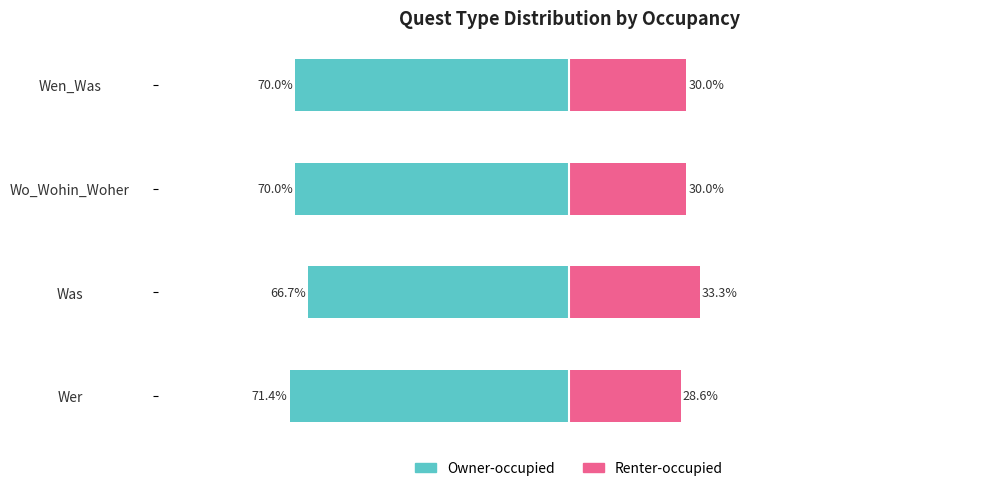

What are all the series names shown in the legend?

Owner-occupied, Renter-occupied